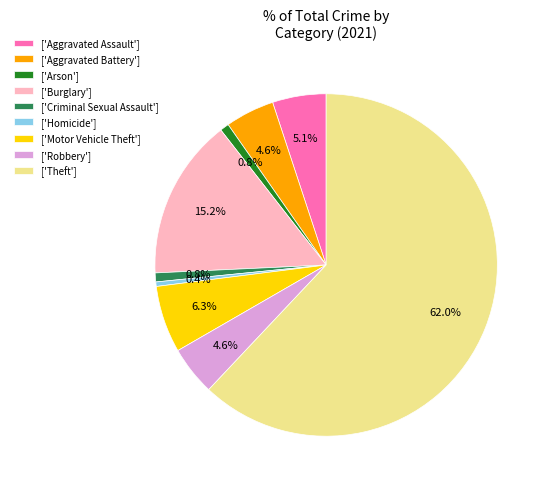

Between ['Burglary'] and ['Criminal Sexual Assault'], which is larger?

['Burglary']